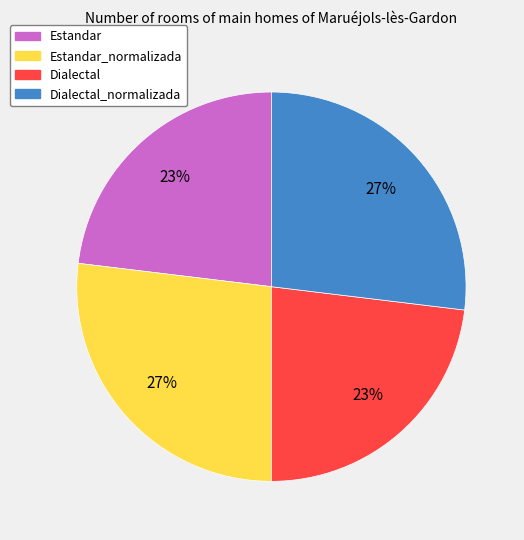

Is there a majority slice in this chart?

No